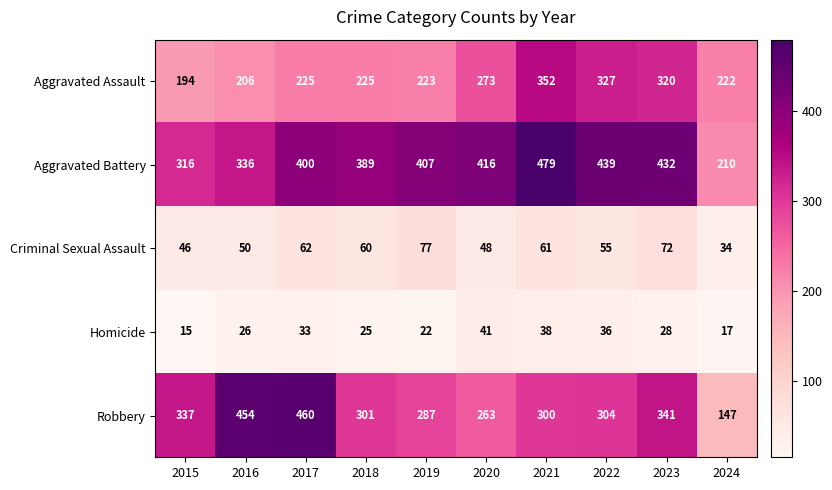

What is the total value across all series at 2018?

1000